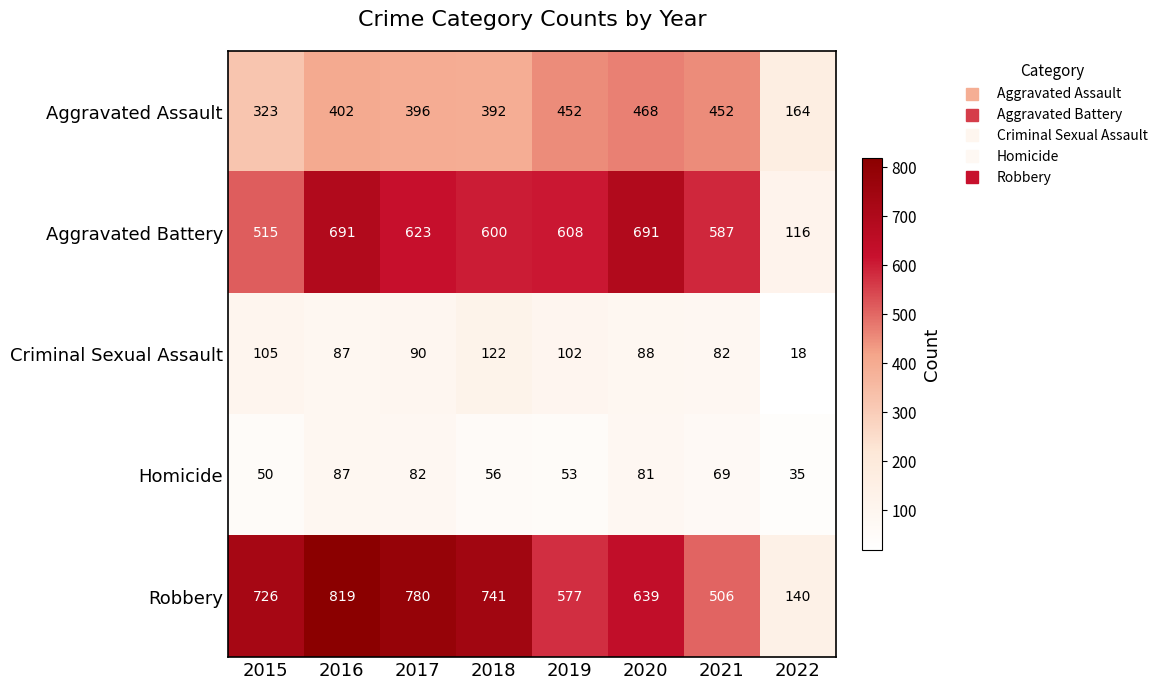

What is the difference between the second highest and minimum values in the Aggravated Assault series?

288